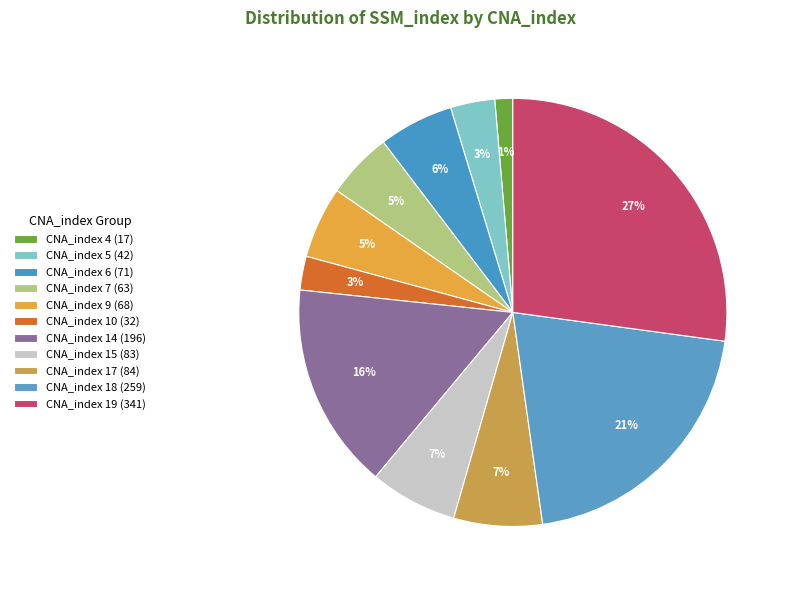

Is it true that CNA_index 15 is 7% of the pie?

True